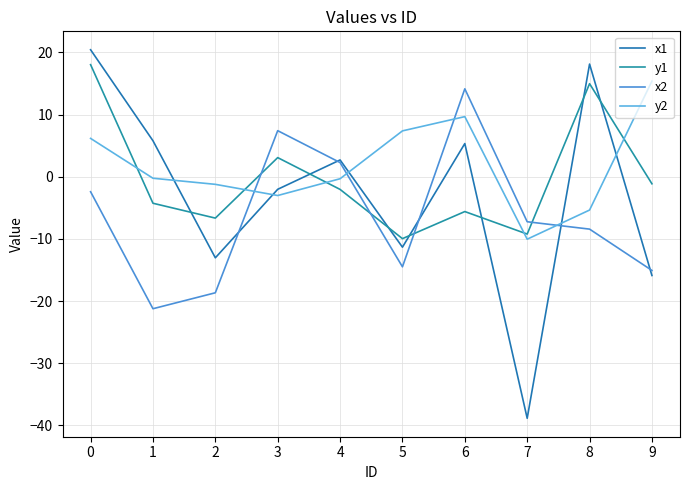

How many lines are shown in the chart?

4